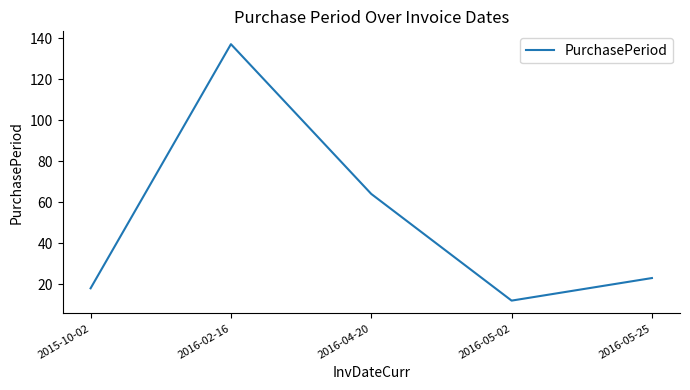

How many lines are shown in the chart?

1